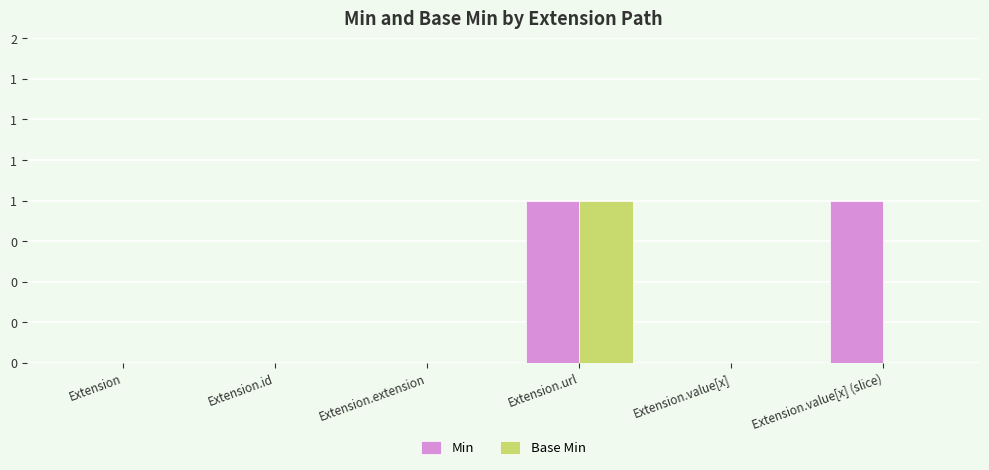

What is the label of the 3rd bar from the right?

Extension.url